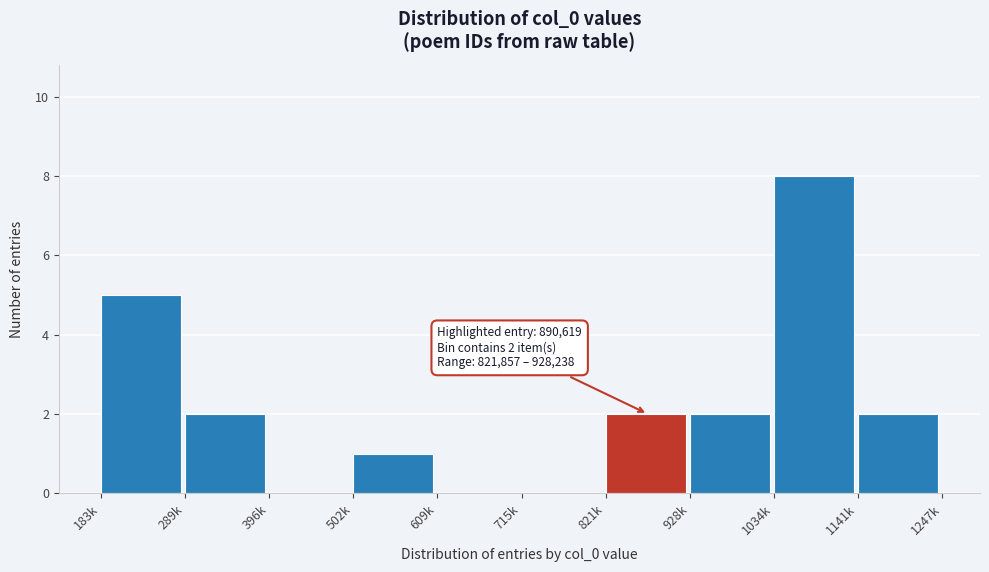

Reading left to right, transcribe all the data shown in this chart.

183k=5	289k=2	396k=0	502k=1	609k=0	715k=0	821k=2	928k=2	1034k=8	1141k=2